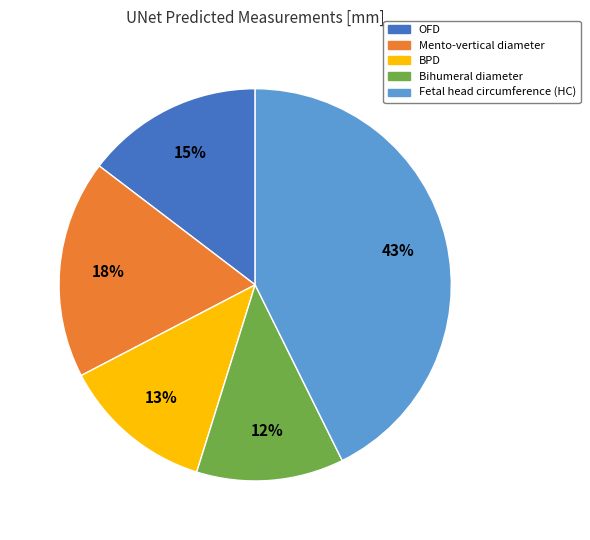

Combined, do Fetal head circumference (HC) and OFD account for over 50%?

Yes